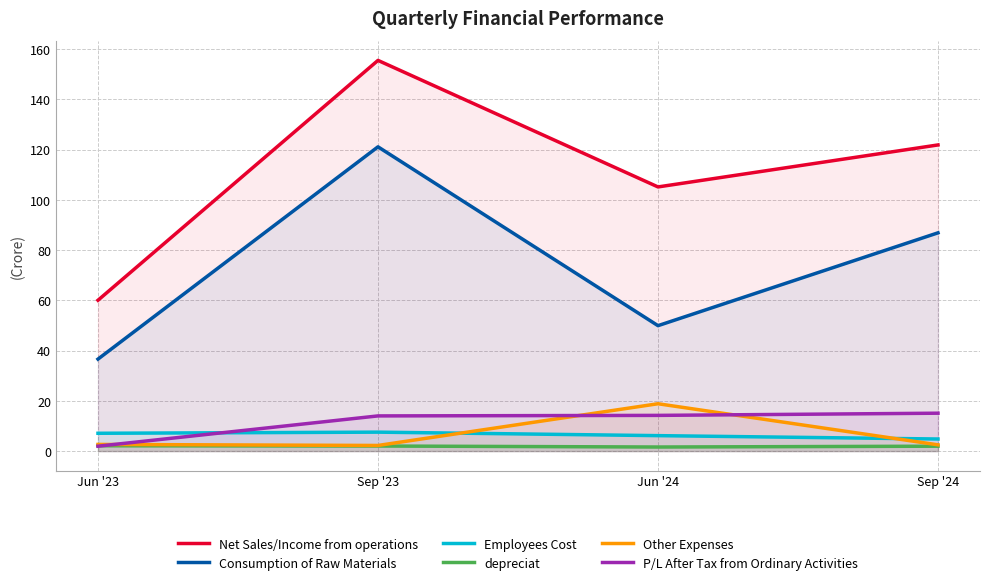

What are all the series names shown in the legend?

Net Sales/Income from operations, Consumption of Raw Materials, Employees Cost, depreciat, Other Expenses, P/L After Tax from Ordinary Activities